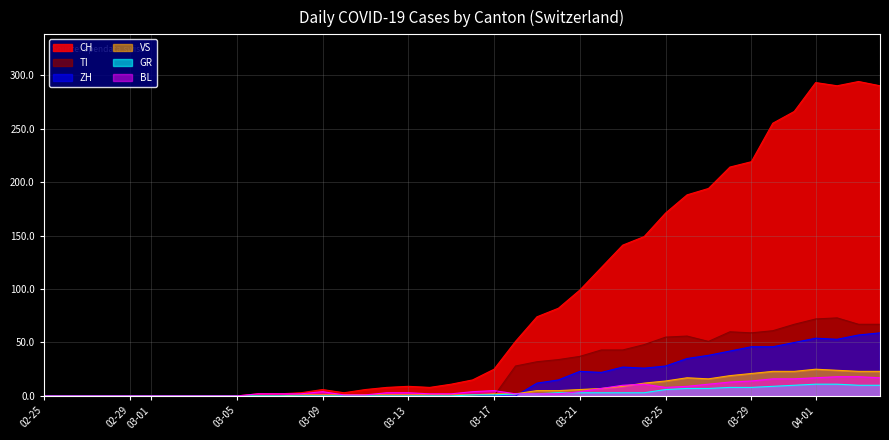

True or false: TI and ZH cross at least once.

False